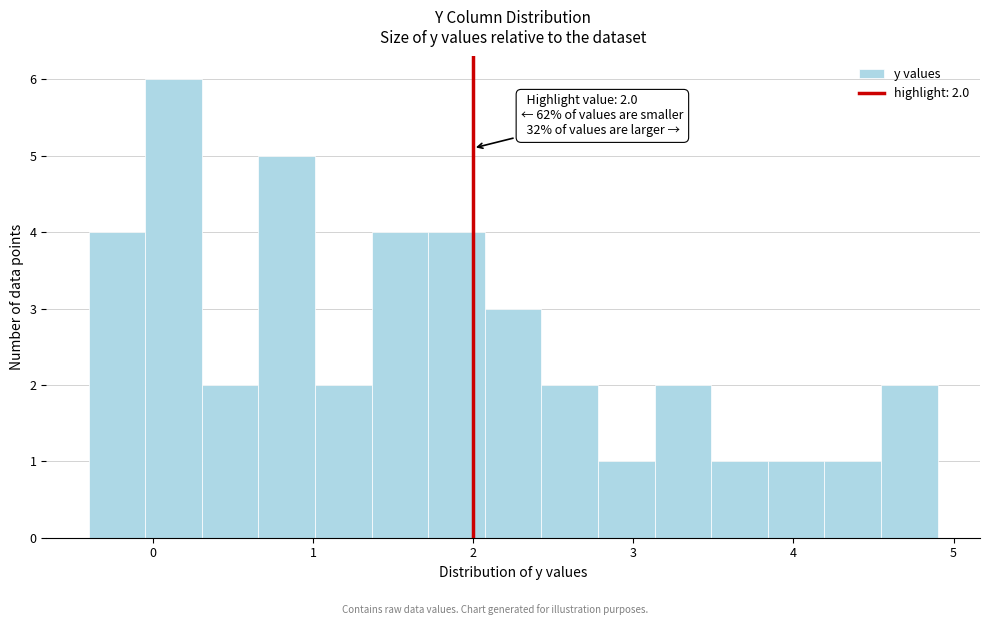

Read against the x-axis, roughly where is the centre of the tallest bar?

0.1